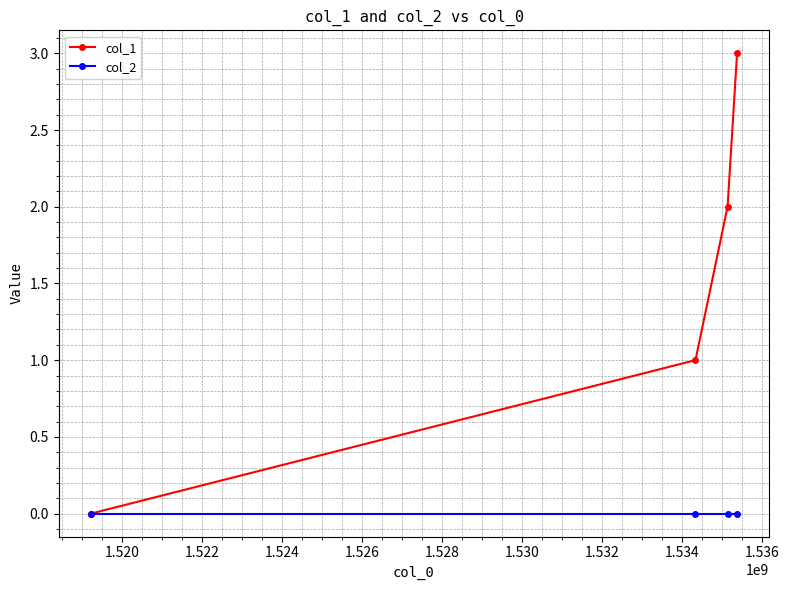

Which series has the widest spread of values?

col_1